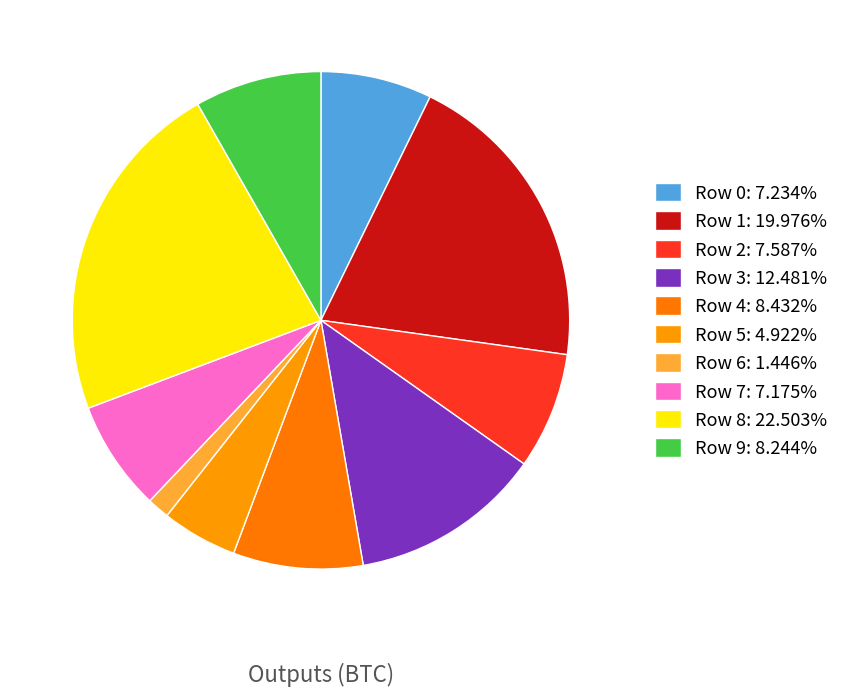

Rank the categories by value from lowest to highest.

Row 6, Row 5, Row 7, Row 0, Row 2, Row 9, Row 4, Row 3, Row 1, Row 8